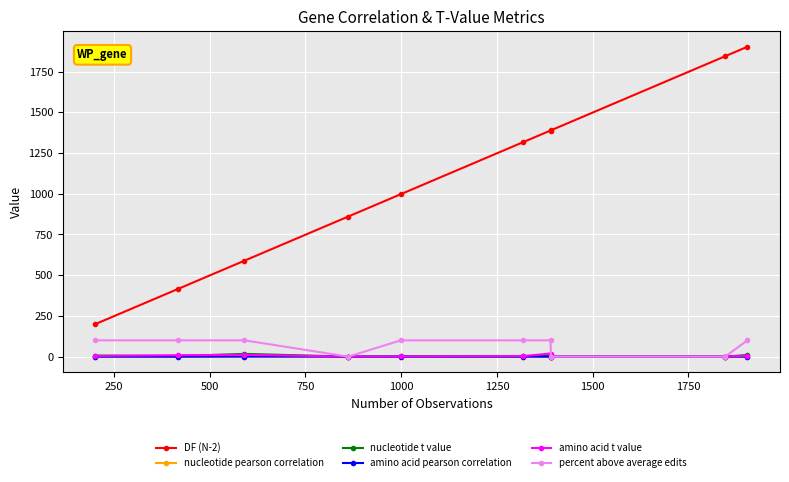

What is the value of the DF (N-2) point at the 1st from the left?

200.0